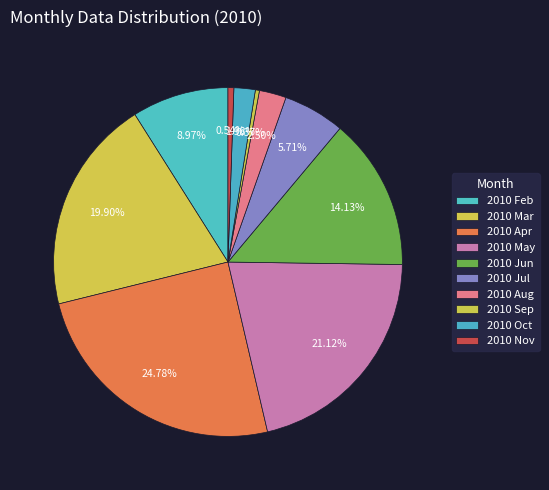

The 2010 May slice represents 21% of the pie. True or false?

True